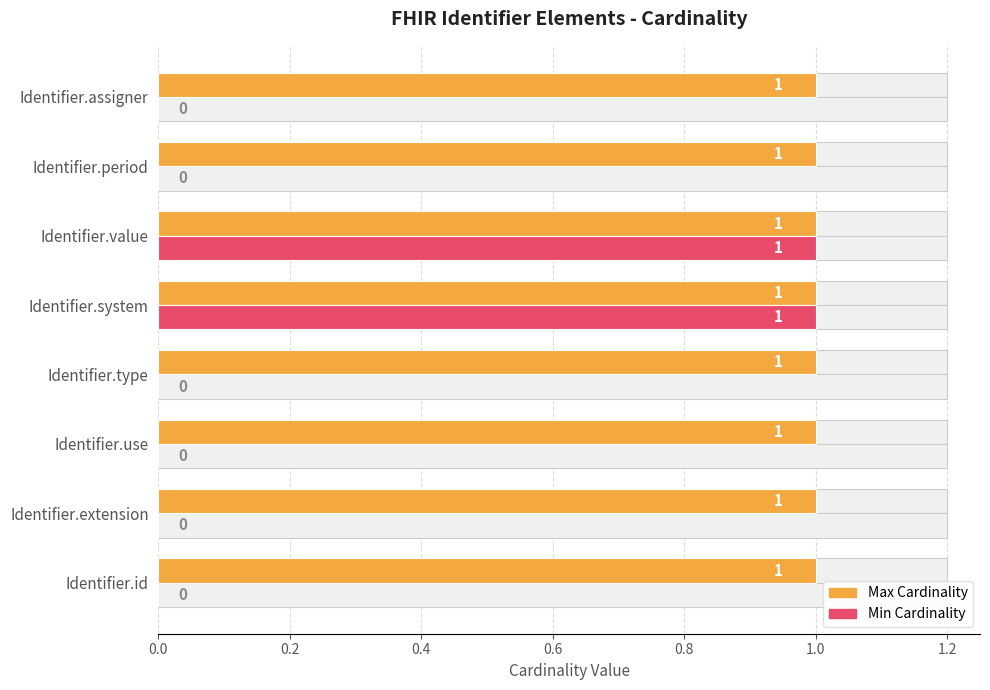

Is the value of Max Cardinality at 0.8 greater than the value of Min Cardinality at 0.2?

Yes